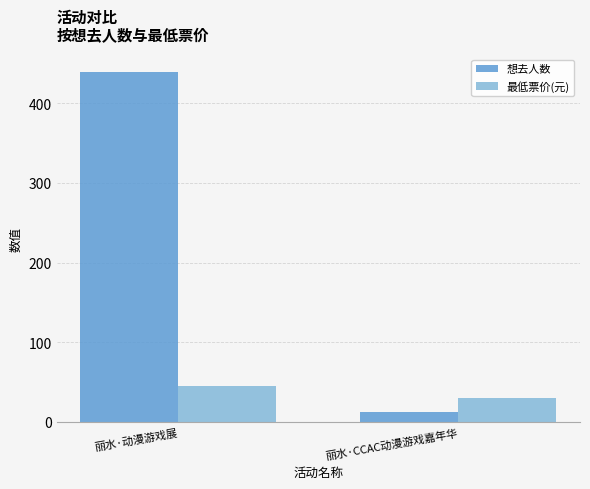

Count the number of data series in this chart.

2